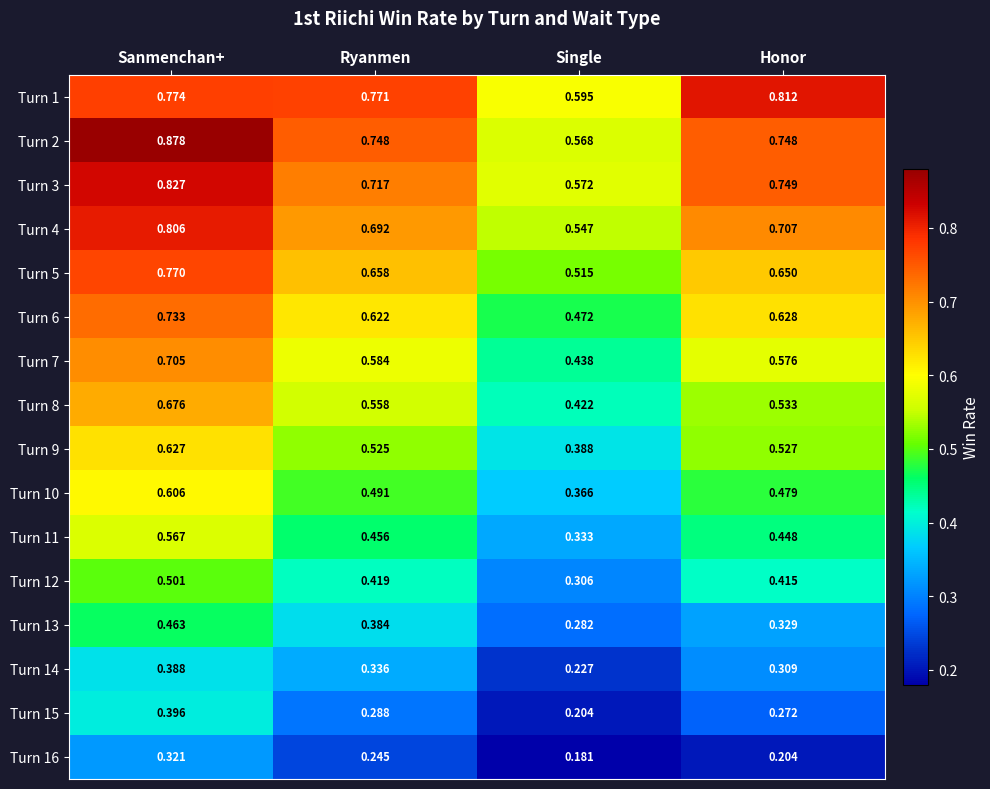

Where is Turn 13 nearest to the value 0?

Single